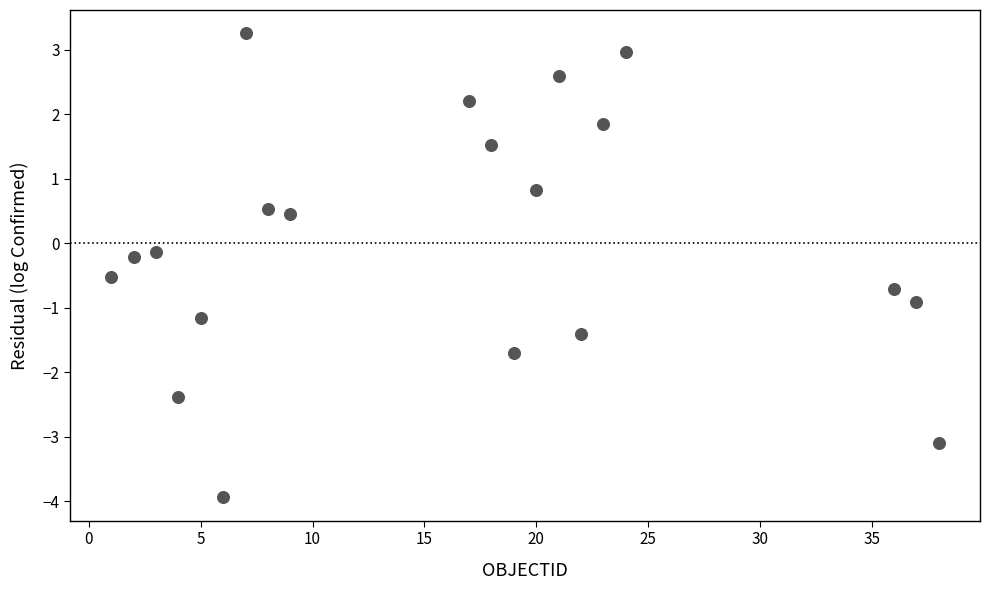

What is the range of X values (max minus min)?

37.0